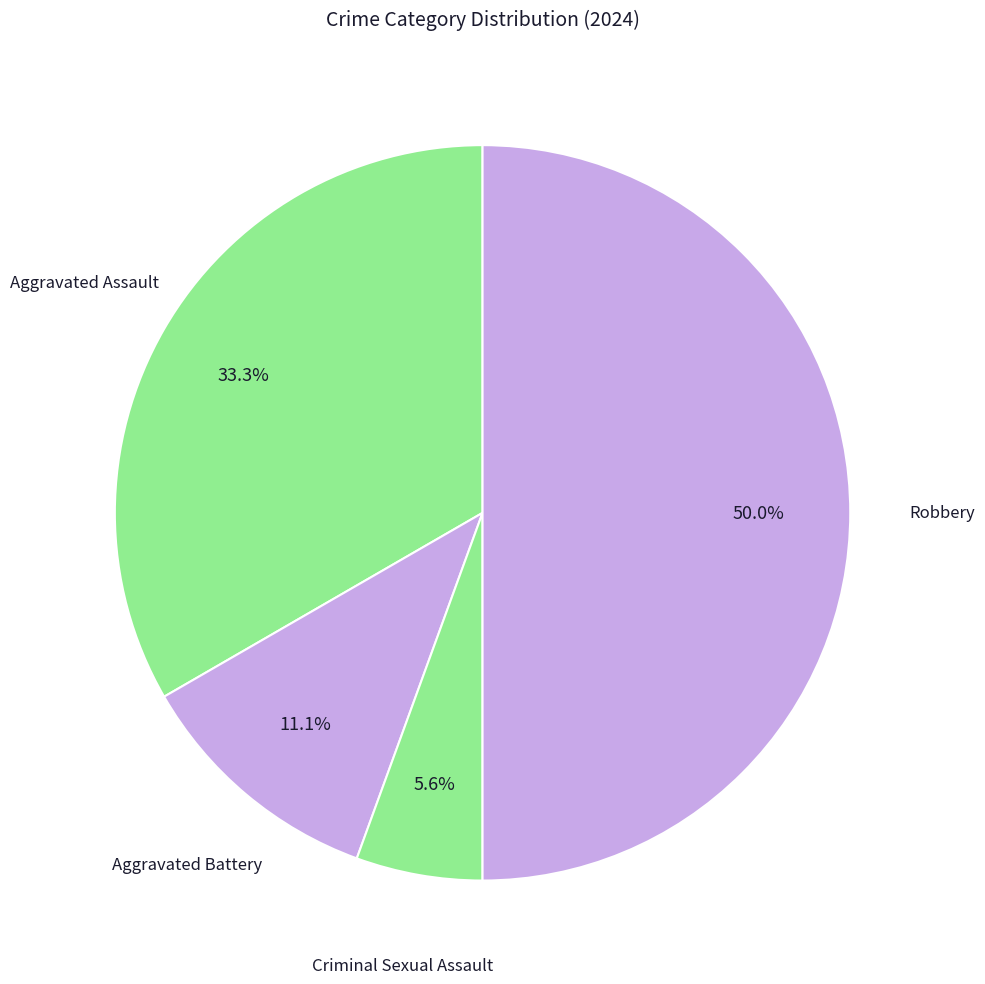

Does Aggravated Battery represent more than half of the total?

No